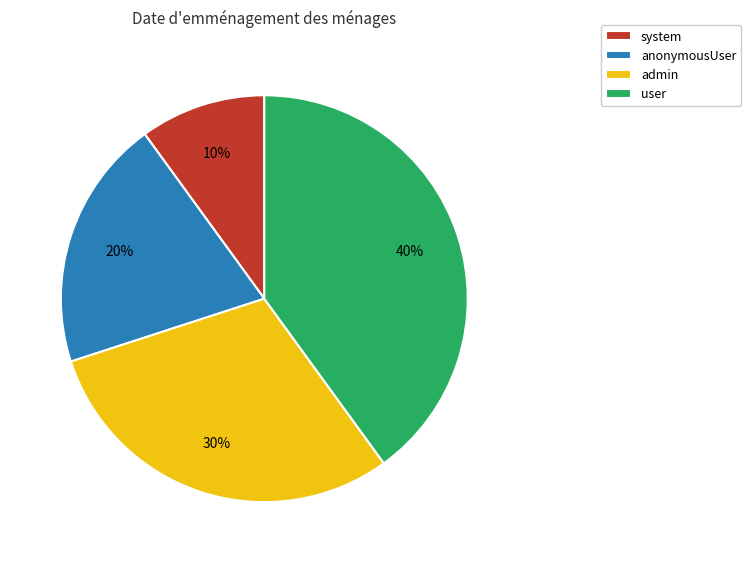

Is the sum of anonymousUser and system greater than half?

No